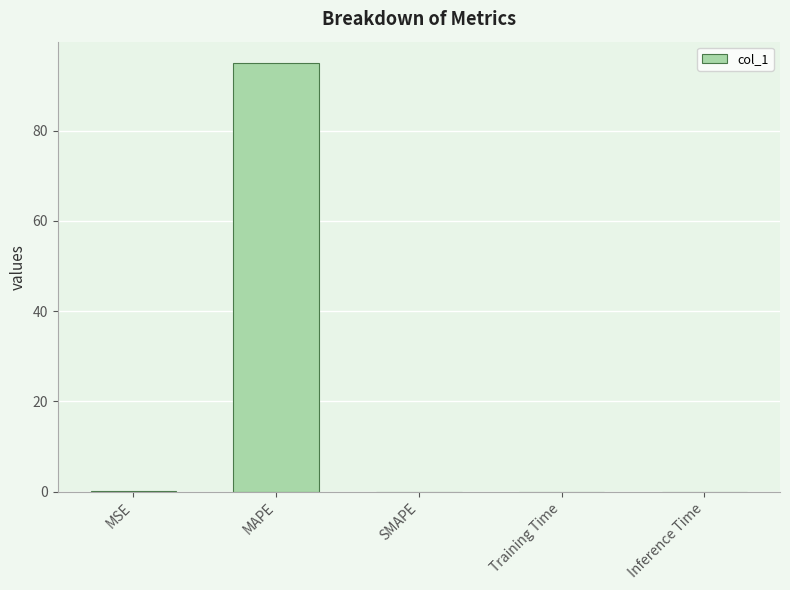

Between MAPE and Inference Time, which is larger?

MAPE